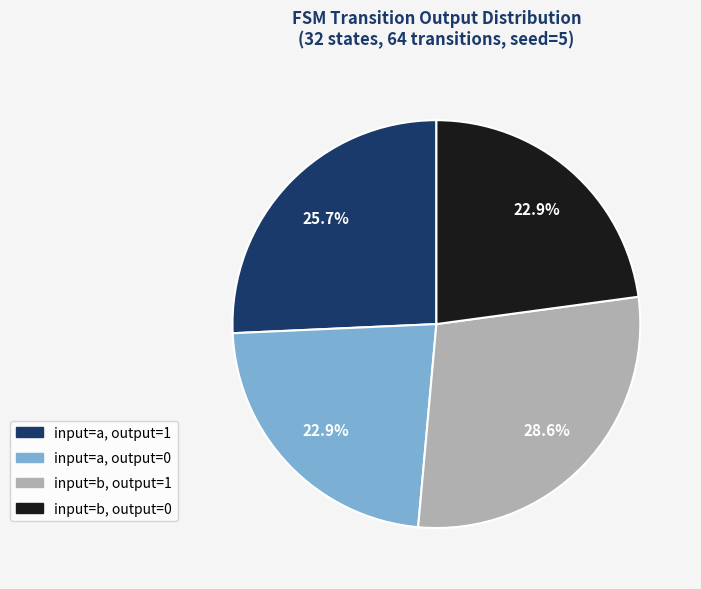

To the nearest percent, what is the difference between the largest and smallest slice percentages?

6%